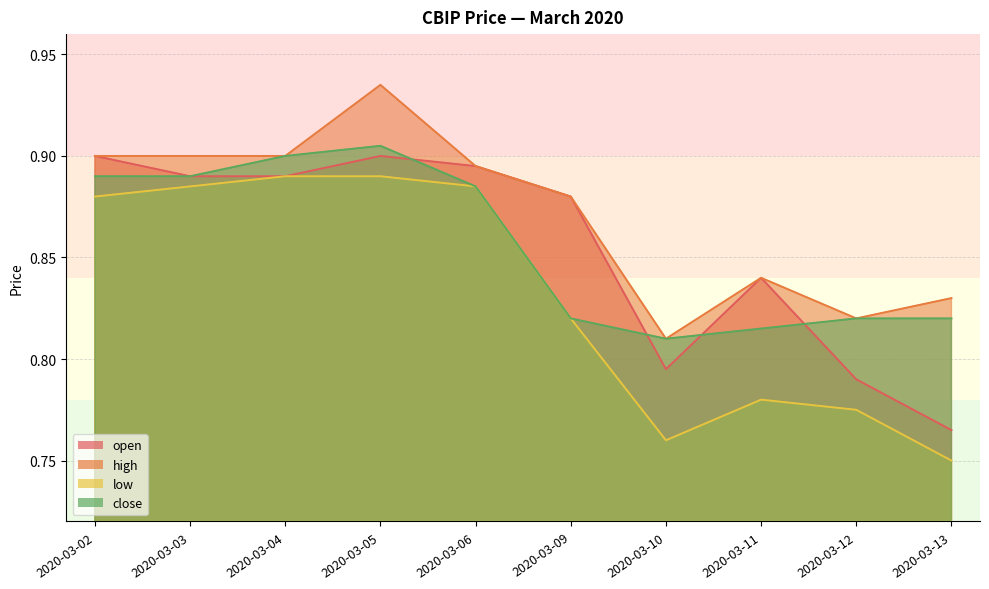

What is the value of the low point at the 3rd from the left?

0.9